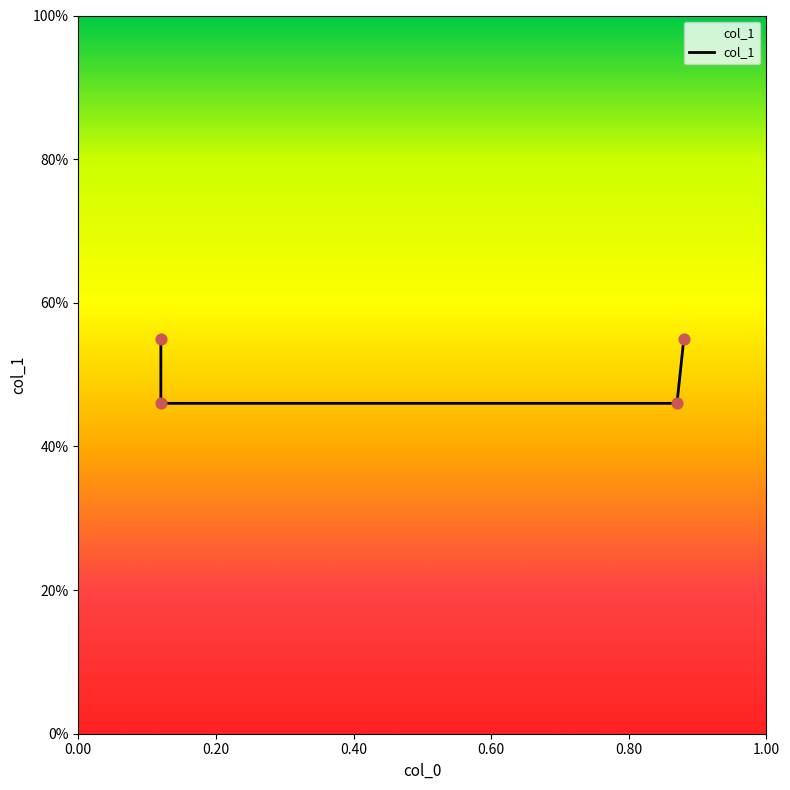

Which has a higher value, 0.12 or 0.12?

0.12